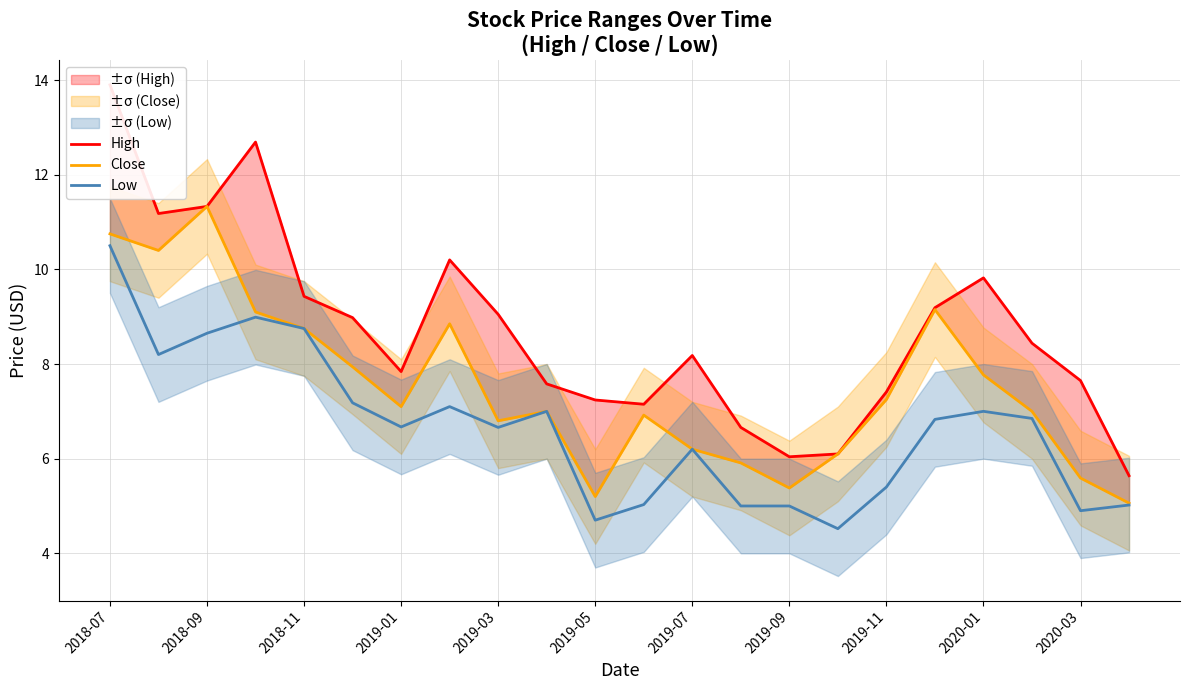

At how many categories does at least one series exceed 12?

2